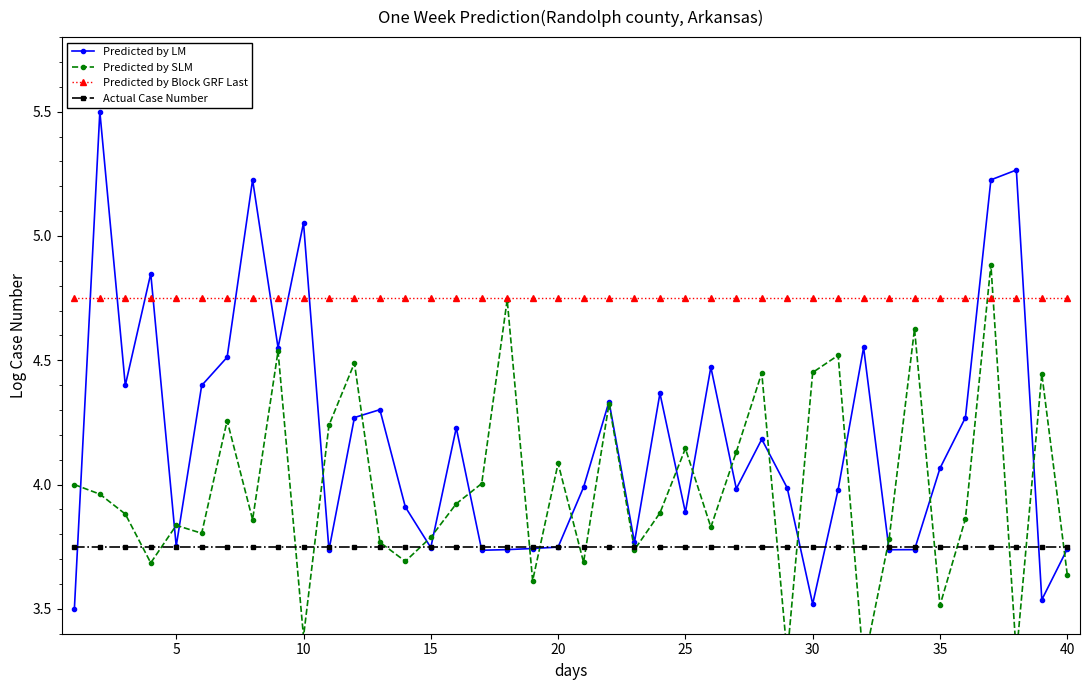

Reading left to right, list all the values displayed in this chart.

Predicted by LM: 3.5	5.5	4.4	4.8	3.8	4.4	4.5	5.2	4.6	5.1	3.7	4.3	4.3	3.9	3.7	4.2	3.7	3.7	3.7	3.7	4.0	4.3	3.8	4.4	3.9	4.5	4.0	4.2	4.0	3.5	4.0	4.6	3.7	3.7	4.1	4.3	5.2	5.3	3.5	3.7
Predicted by SLM: 4.0	4.0	3.9	3.7	3.8	3.8	4.3	3.9	4.5	3.4	4.2	4.5	3.8	3.7	3.8	3.9	4.0	4.7	3.6	4.1	3.7	4.3	3.7	3.9	4.1	3.8	4.1	4.4	3.3	4.5	4.5	3.3	3.8	4.6	3.5	3.9	4.9	3.3	4.4	3.6
Predicted by Block GRF Last: 4.8	4.8	4.8	4.8	4.8	4.8	4.8	4.8	4.8	4.8	4.8	4.8	4.8	4.8	4.8	4.8	4.8	4.8	4.8	4.8	4.8	4.8	4.8	4.8	4.8	4.8	4.8	4.8	4.8	4.8	4.8	4.8	4.8	4.8	4.8	4.8	4.8	4.8	4.8	4.8
Actual Case Number: 3.8	3.8	3.8	3.8	3.8	3.8	3.8	3.8	3.8	3.8	3.8	3.8	3.8	3.8	3.8	3.8	3.8	3.8	3.8	3.8	3.8	3.8	3.8	3.8	3.8	3.8	3.8	3.8	3.8	3.8	3.8	3.8	3.8	3.8	3.8	3.8	3.8	3.8	3.8	3.8